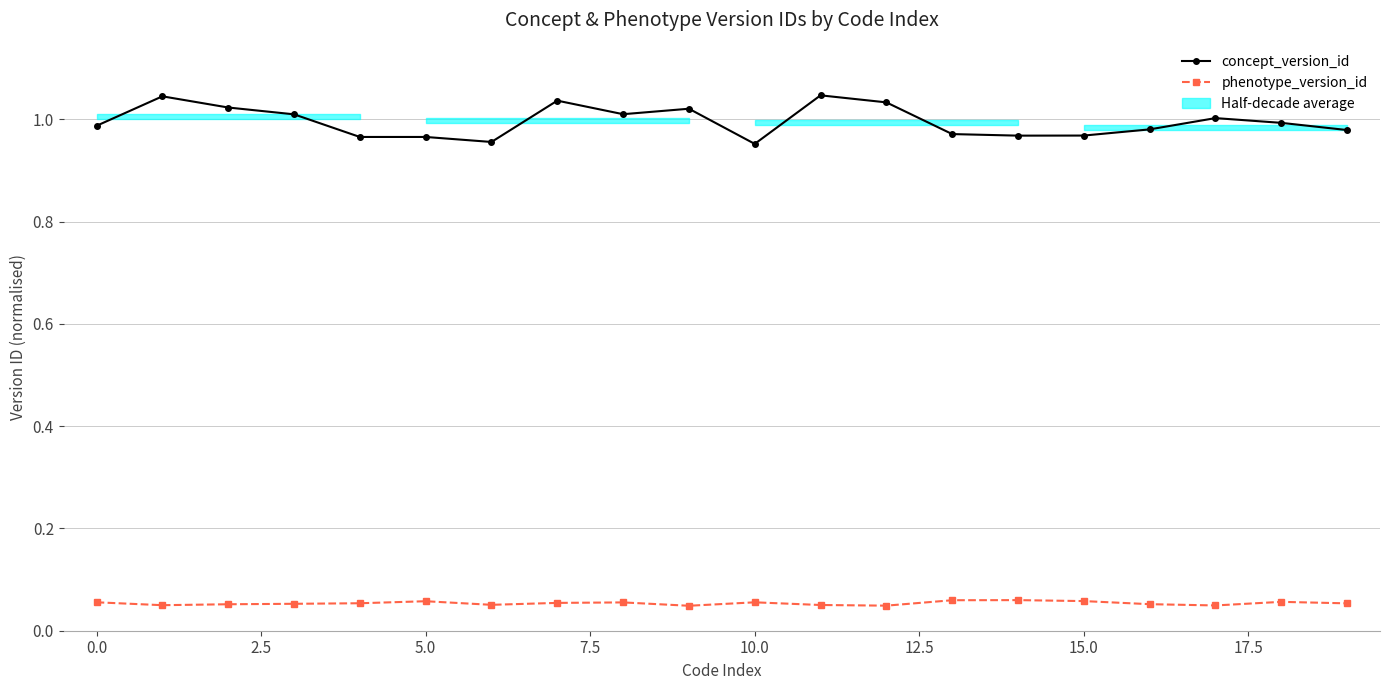

At how many categories does at least one series exceed 0?

20